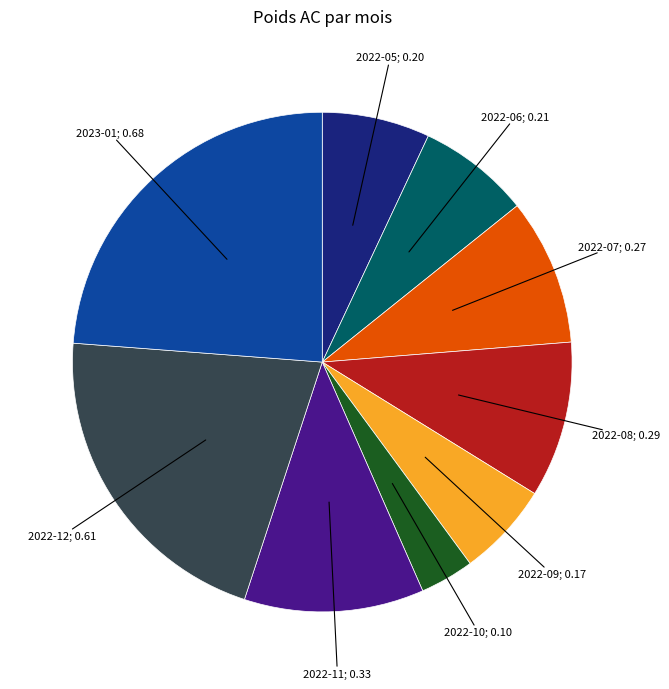

Is there a majority slice in this chart?

No